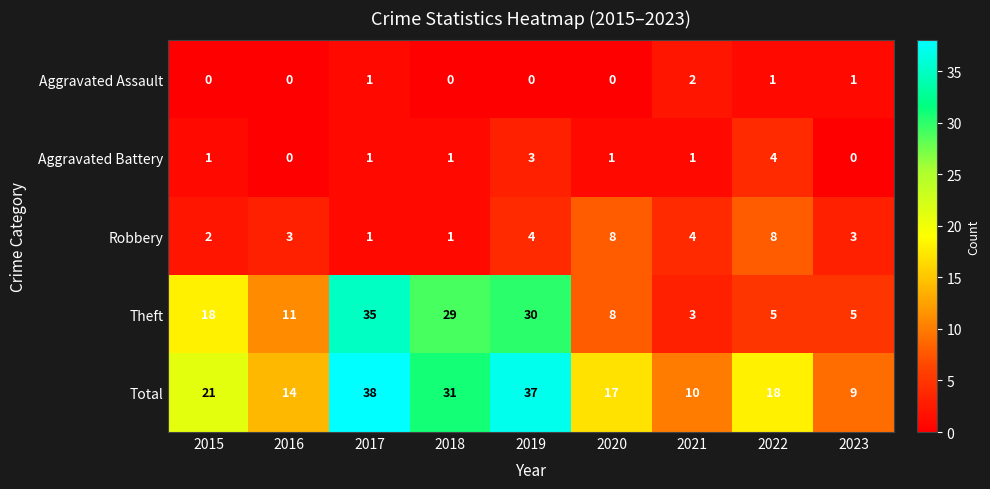

At which label is Theft closest to 19?

2015